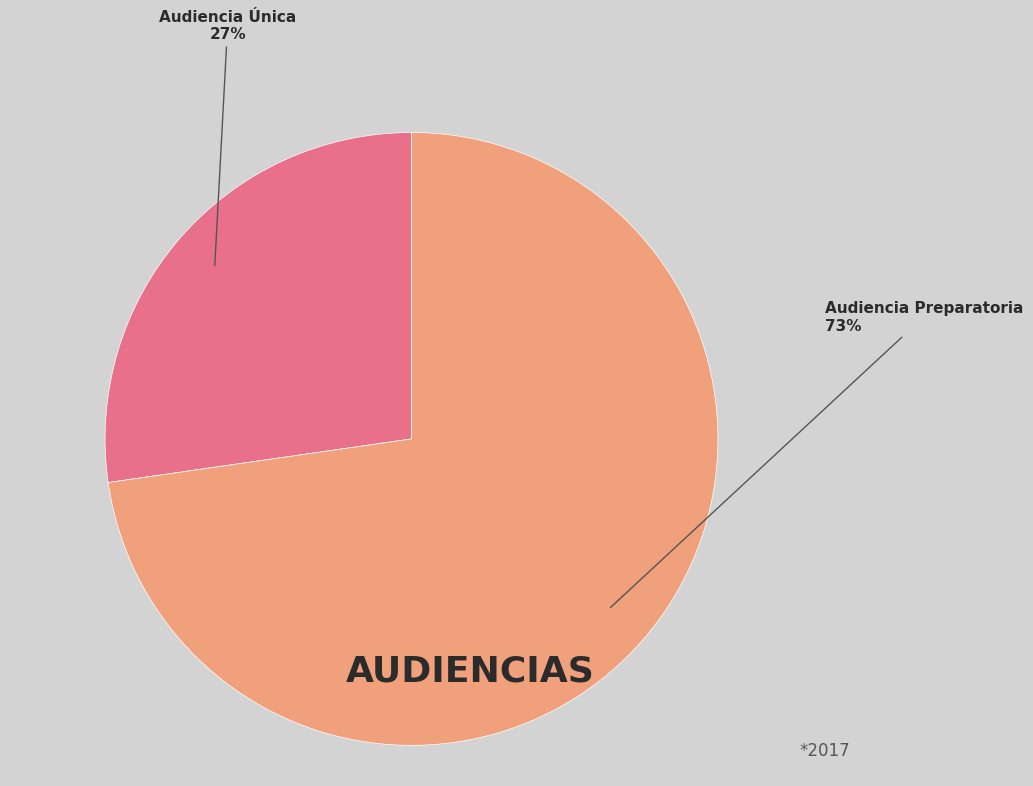

To the nearest percent, what is the combined percentage of Audiencia Preparatoria and Audiencia Única?

100%